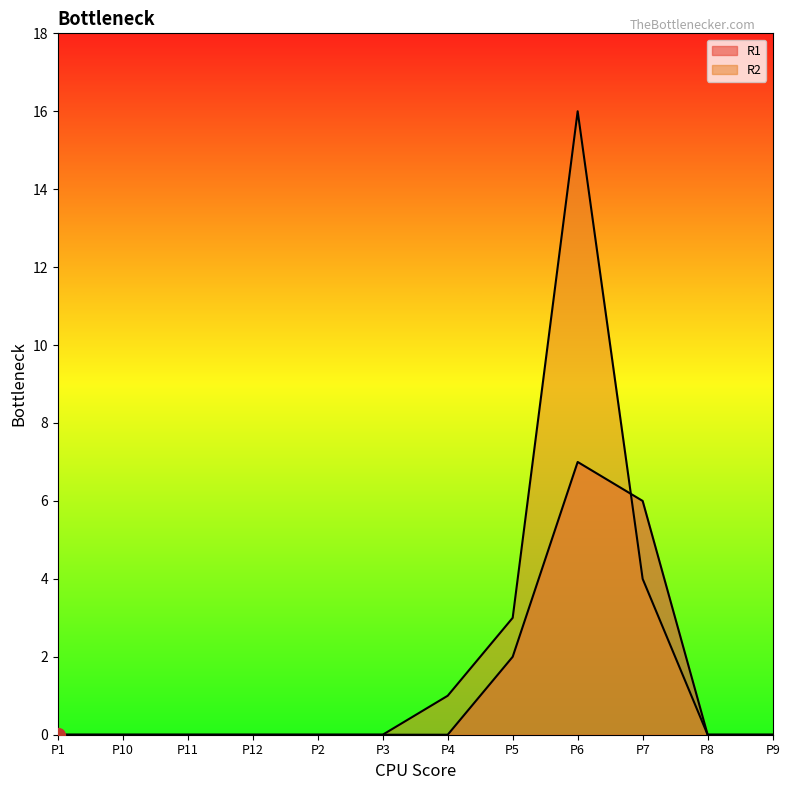

How many R1 values are between 0 and 2?

10